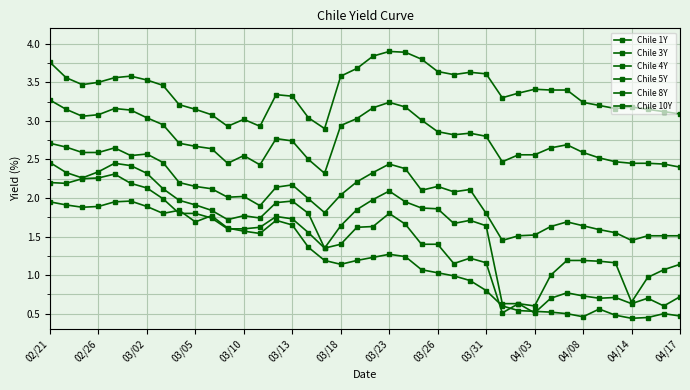

At which label does Chile 10Y first exceed 3?

02/21